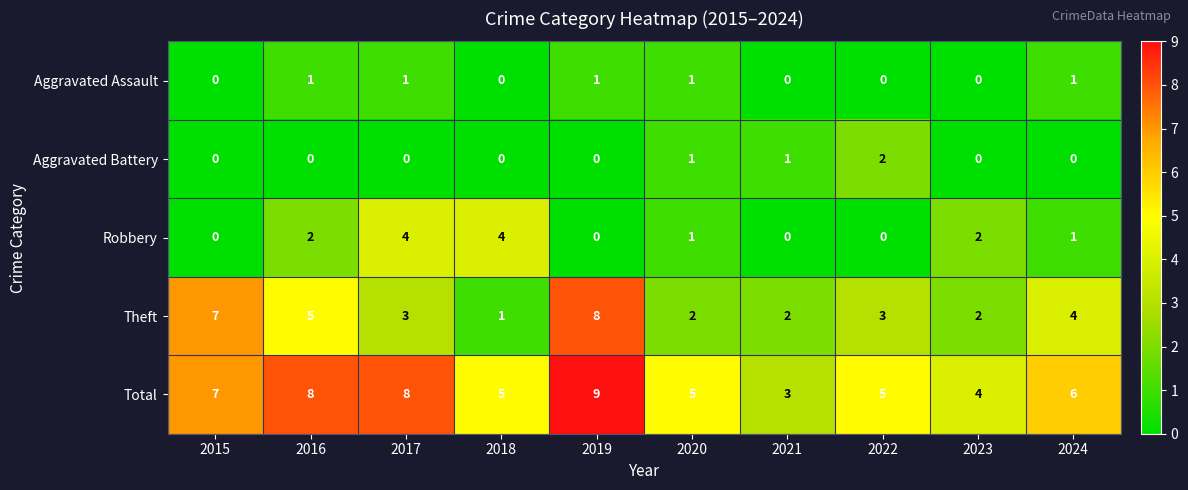

Which series has the largest total across all categories?

Total